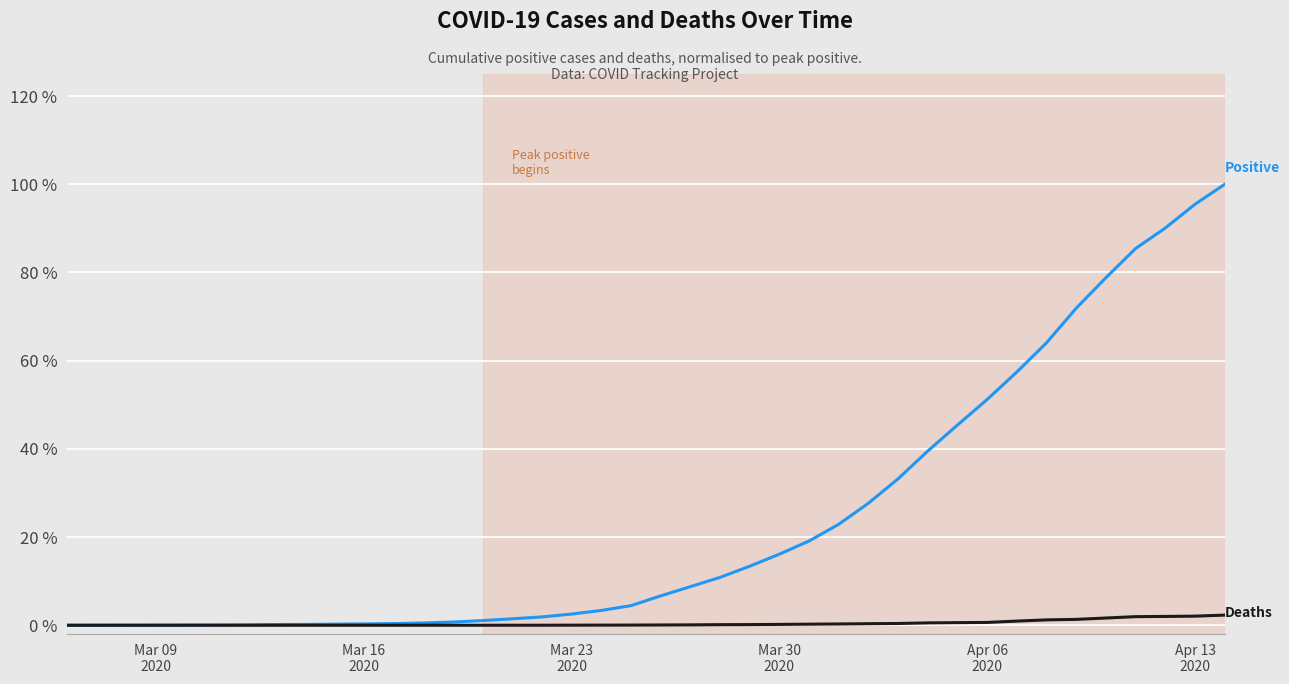

What is the maximum value shown in the chart?

100.0